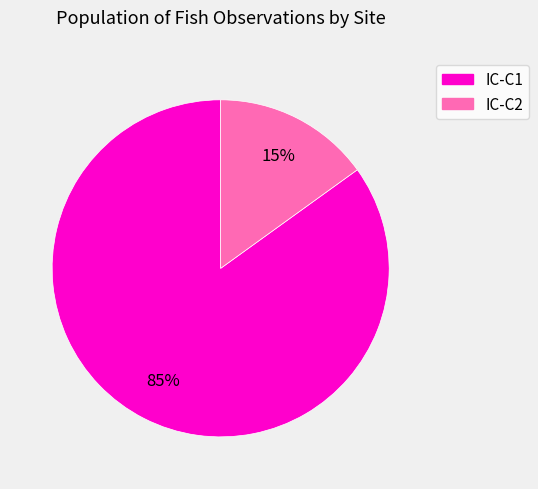

Is the sum of IC-C2 and IC-C1 greater than half?

Yes